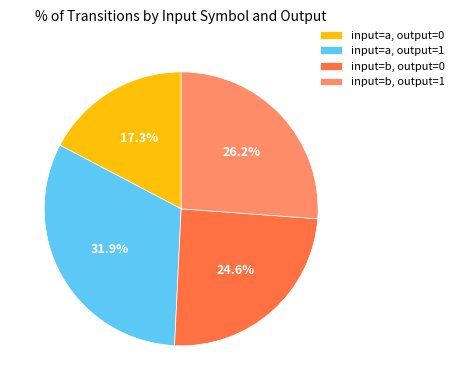

Rank the categories by value from highest to lowest.

input=a, output=1, input=b, output=1, input=b, output=0, input=a, output=0